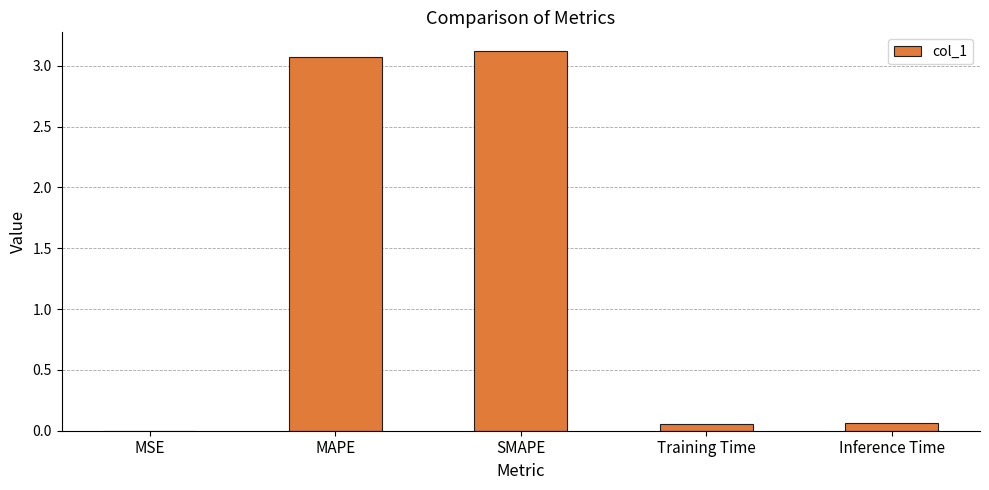

Approximately how many times larger is the value at SMAPE compared to MAPE?

1.0